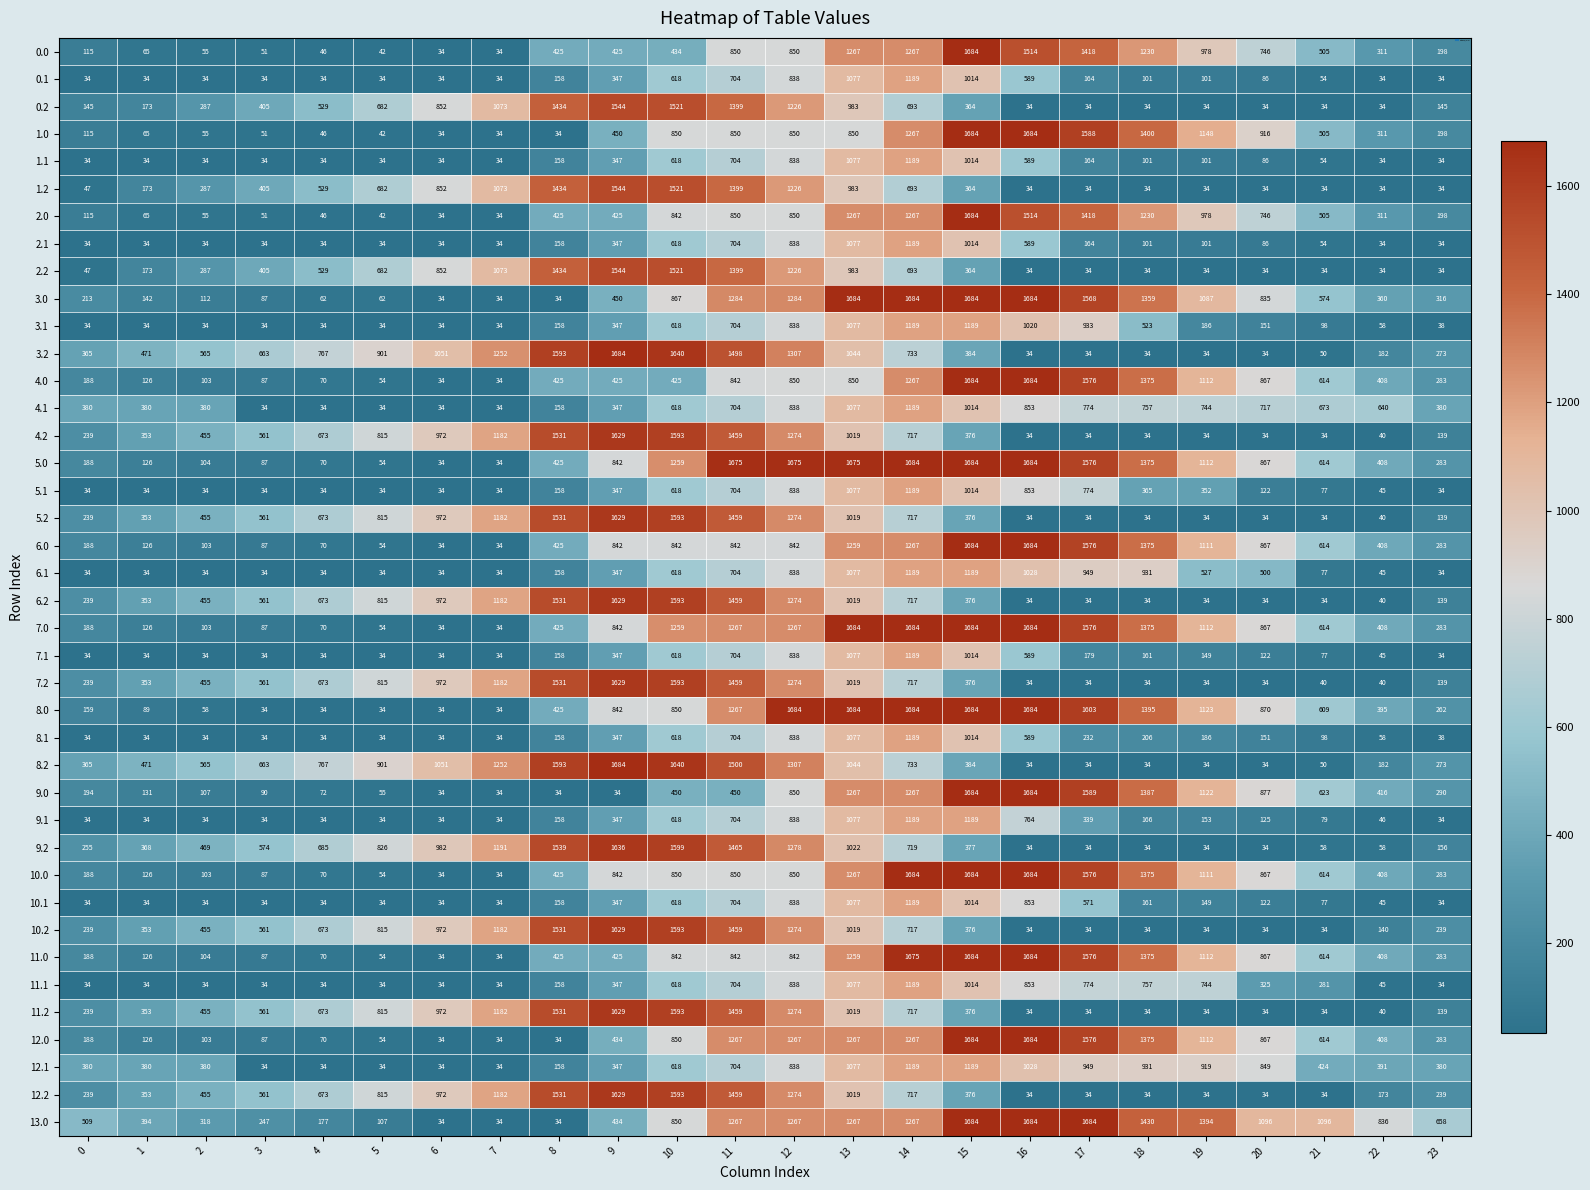

What is the difference between the second highest and minimum values in the 12.2 series?

1559